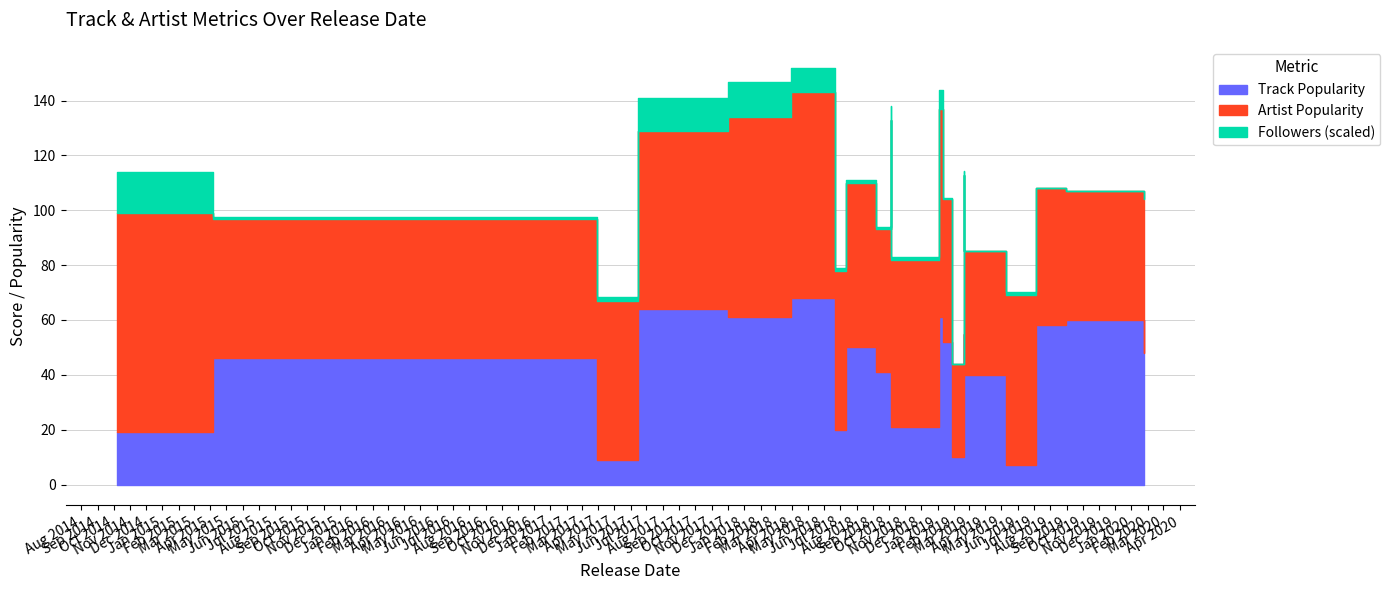

How many interior local peaks does the Followers (k) series have?

4